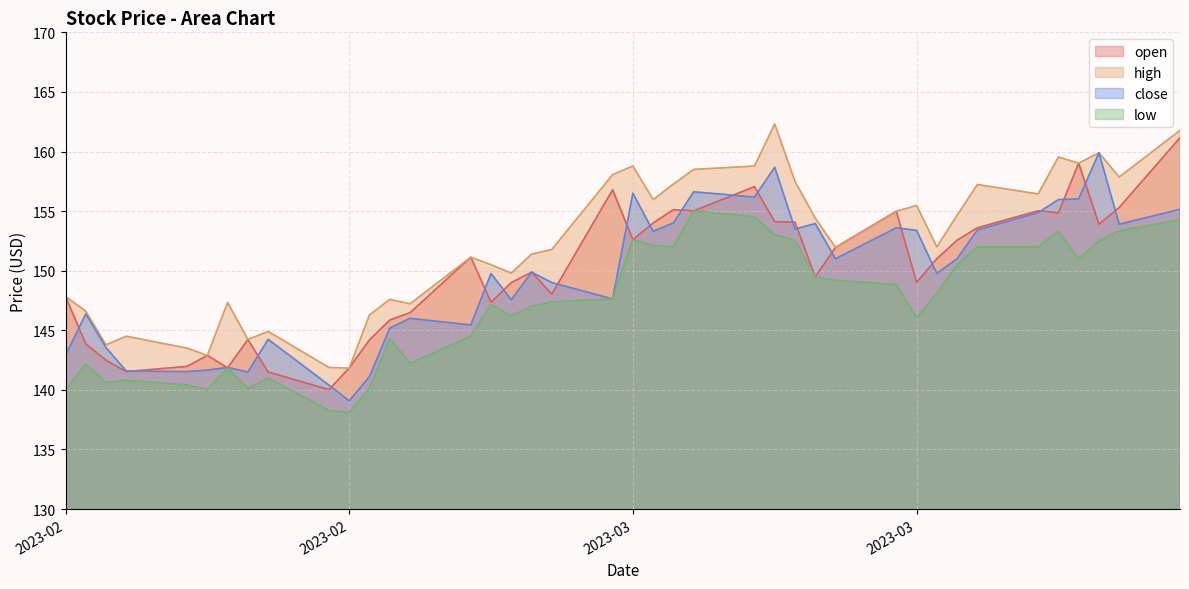

How many distinct data groups are displayed?

4